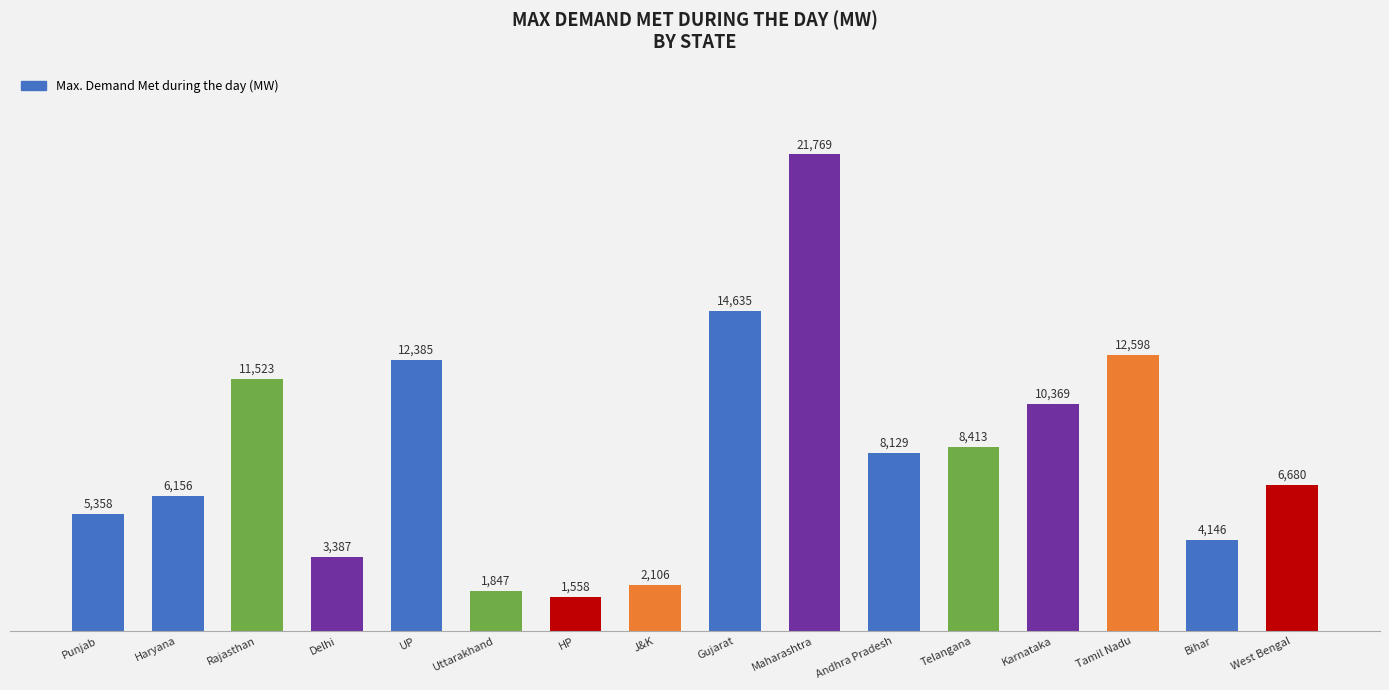

What is the average value?

8191